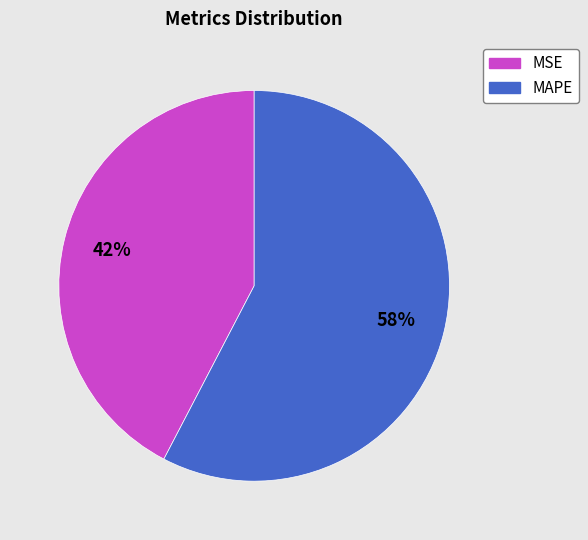

How many slices are in this pie chart?

2